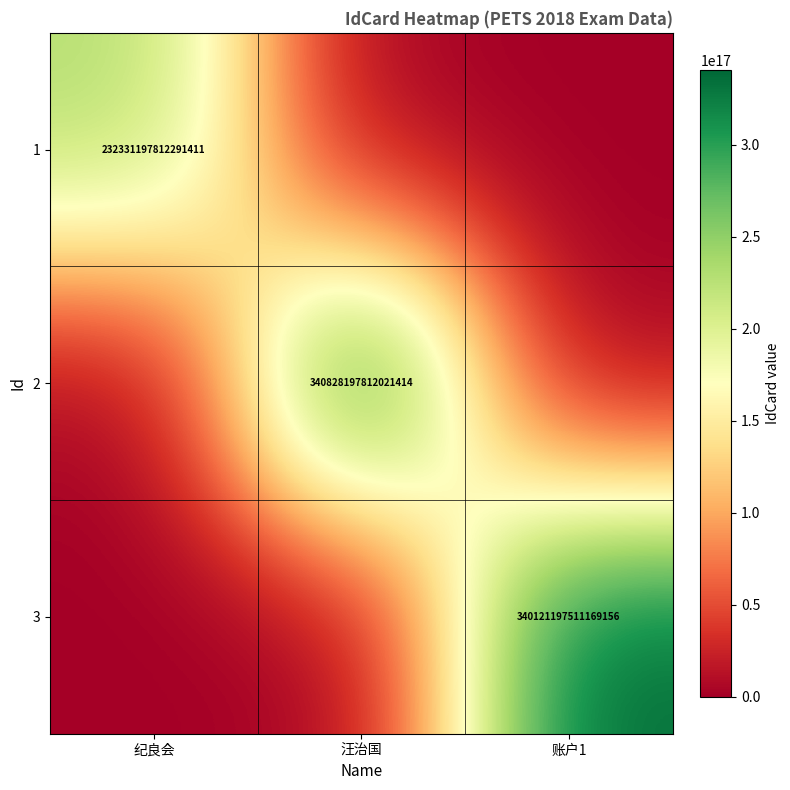

The value of 2 at 汪治国 is 111870235052078640. True or false?

False